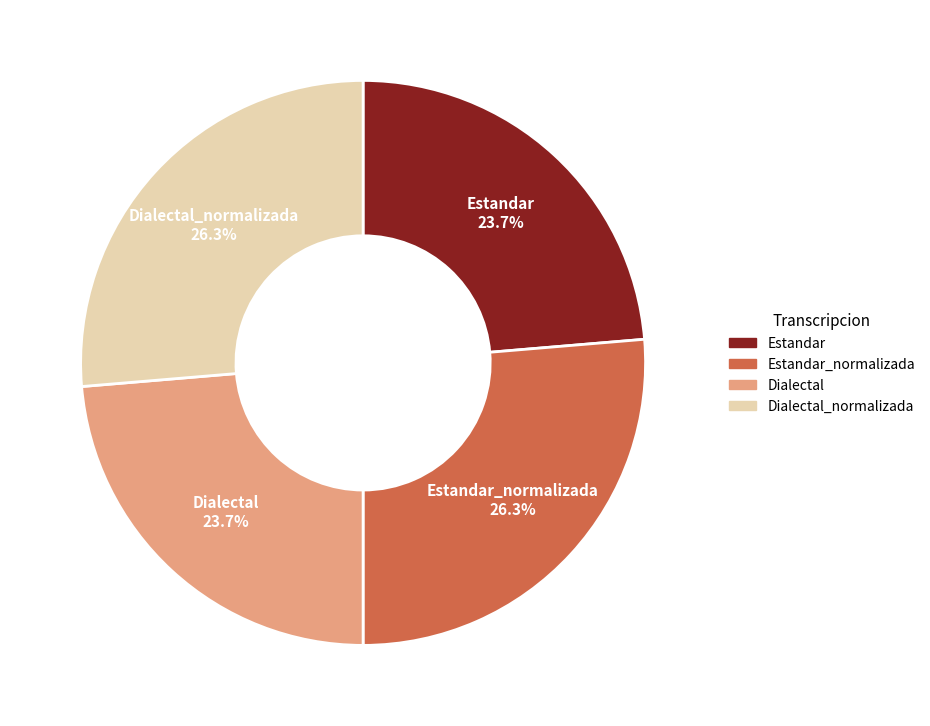

Is there any slice that represents more than half of the pie?

No